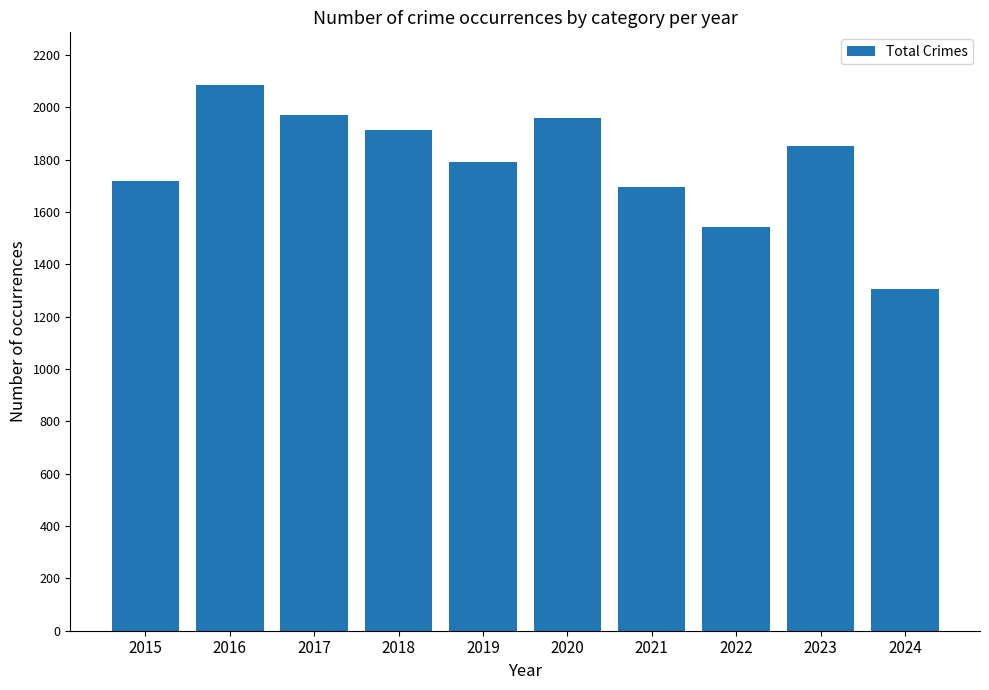

Which category has the highest value across all series?

2016